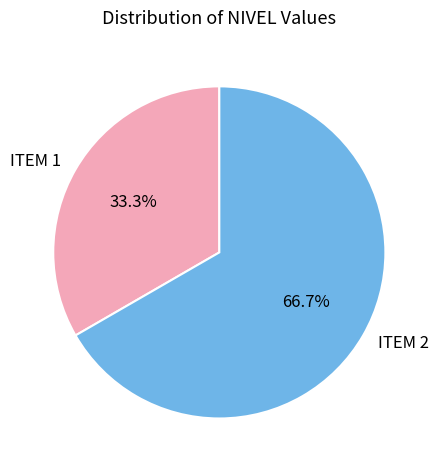

To the nearest percent, what percentage of the pie is ITEM 2?

67%